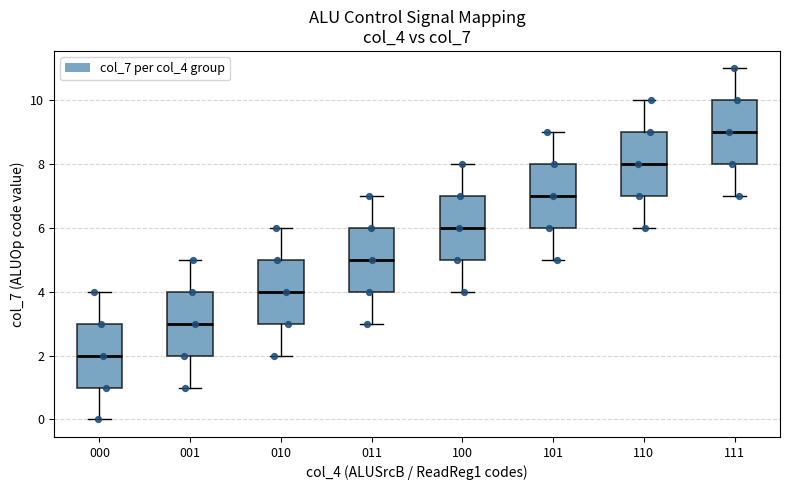

Reading left to right, transcribe this box plot: for each box, give where its median line is, the range the box spans, and where its two whiskers end, as read against the y-axis. The values are not printed on the chart, so give them approximately, as read against the axis.

000: median 2, box 1 to 3, whiskers 0 to 4
001: median 3, box 2 to 4, whiskers 1 to 5
010: median 4, box 3 to 5, whiskers 2 to 6
011: median 5, box 4 to 6, whiskers 3 to 7
100: median 6, box 5 to 7, whiskers 4 to 8
101: median 7, box 6 to 8, whiskers 5 to 9
110: median 8, box 7 to 9, whiskers 6 to 10
111: median 9, box 8 to 10, whiskers 7 to 11